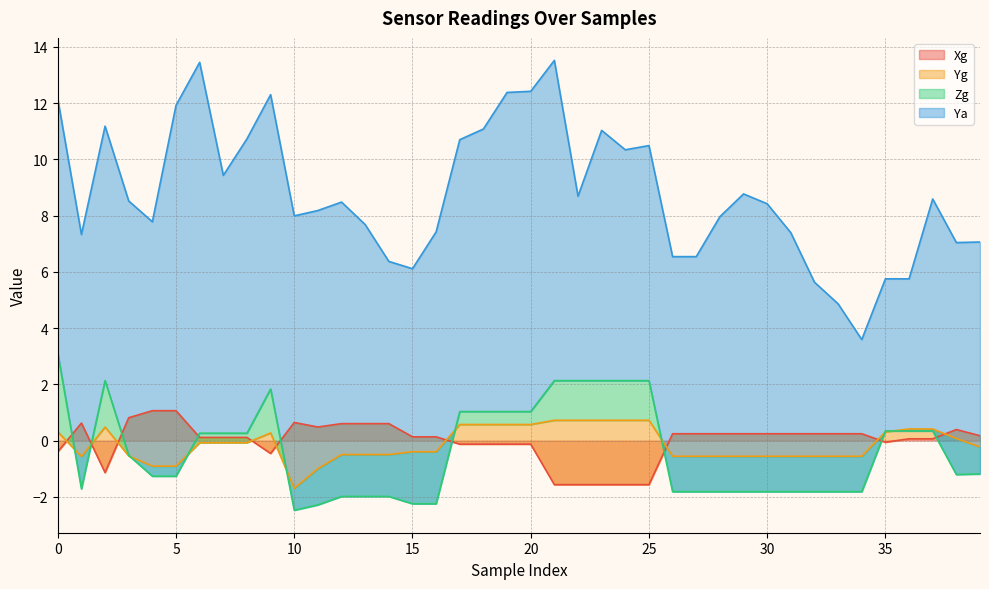

What is the average value of the Zg series?

-0.2